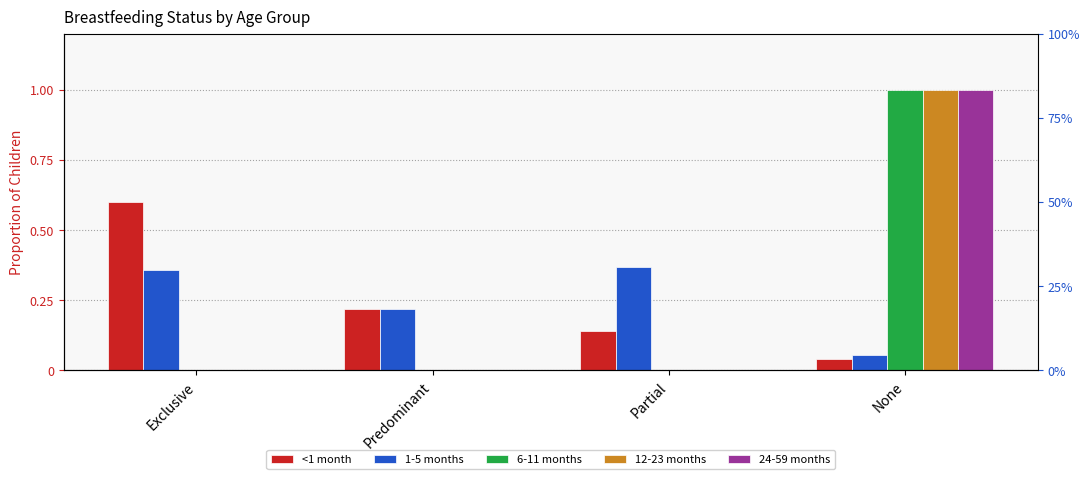

What is the difference between the second highest and minimum values in the <1 month series?

0.2